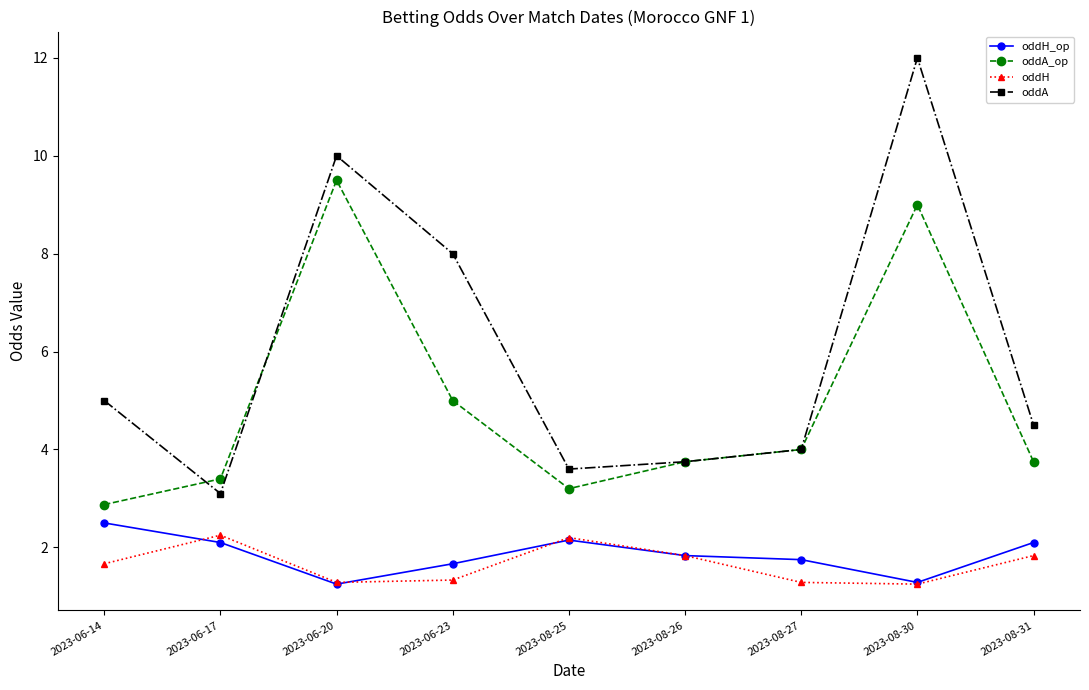

What is the difference between the highest and lowest values at 2023-06-14?

3.3